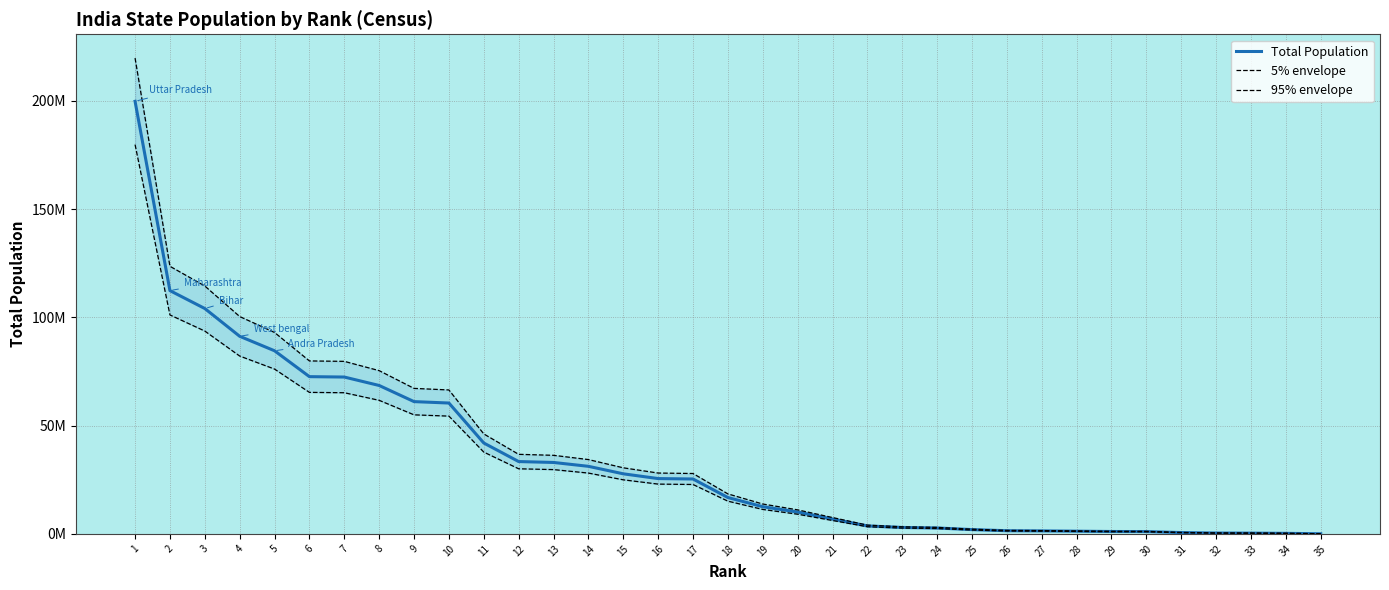

Which series has the largest range (max minus min)?

5% envelope